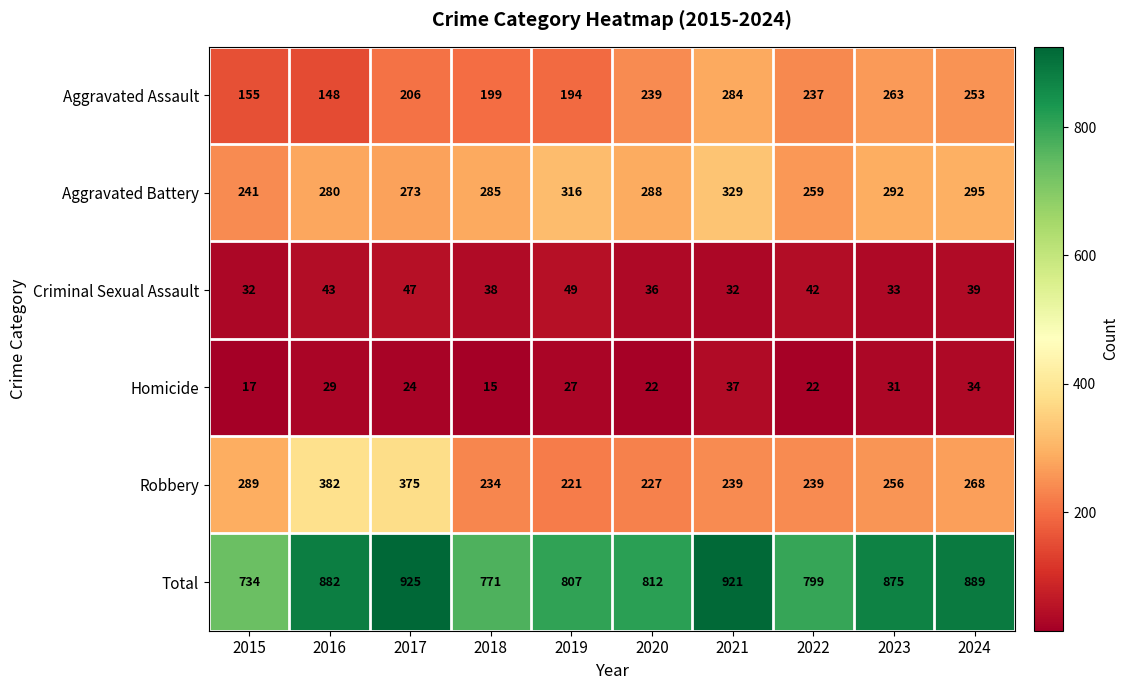

Is the value of Total at 2021 greater than the value of Homicide at 2015?

Yes